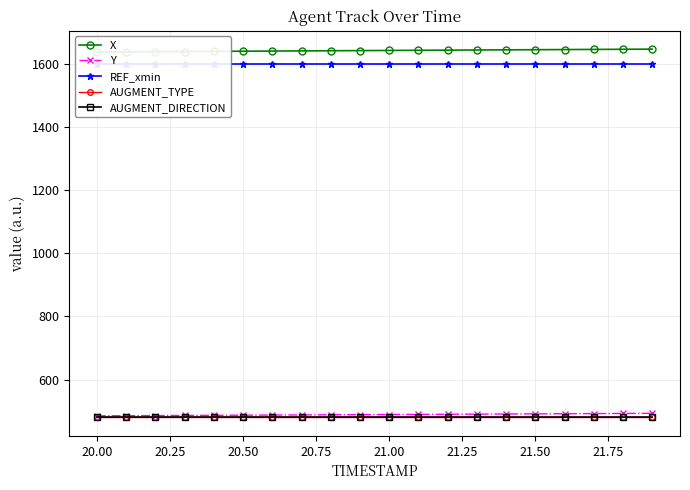

Does the chart display data point markers on the line(s)?

Yes